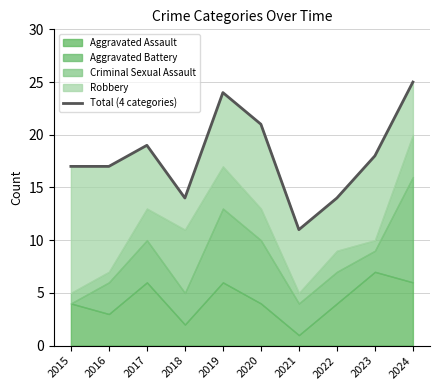

What is the approximate value at 2021?

11